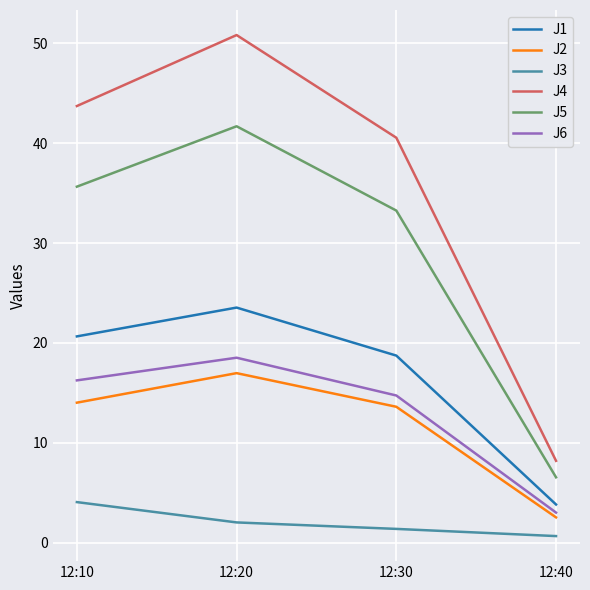

Does the chart display data point markers on the line(s)?

No